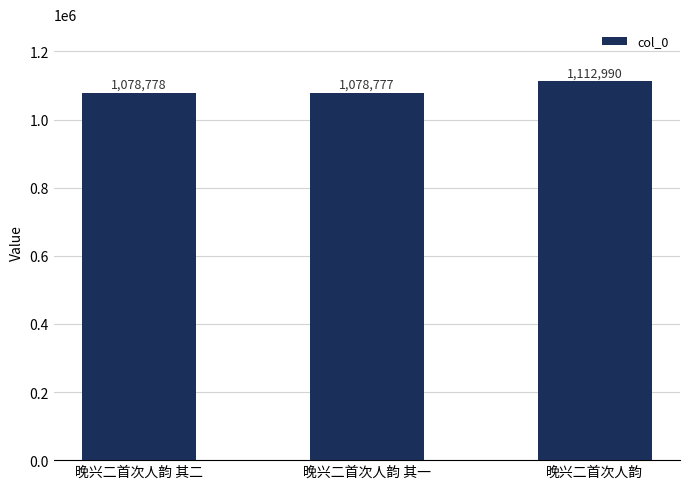

Is it true that the value at 晚兴二首次人韵 其一 is 1078777?

True